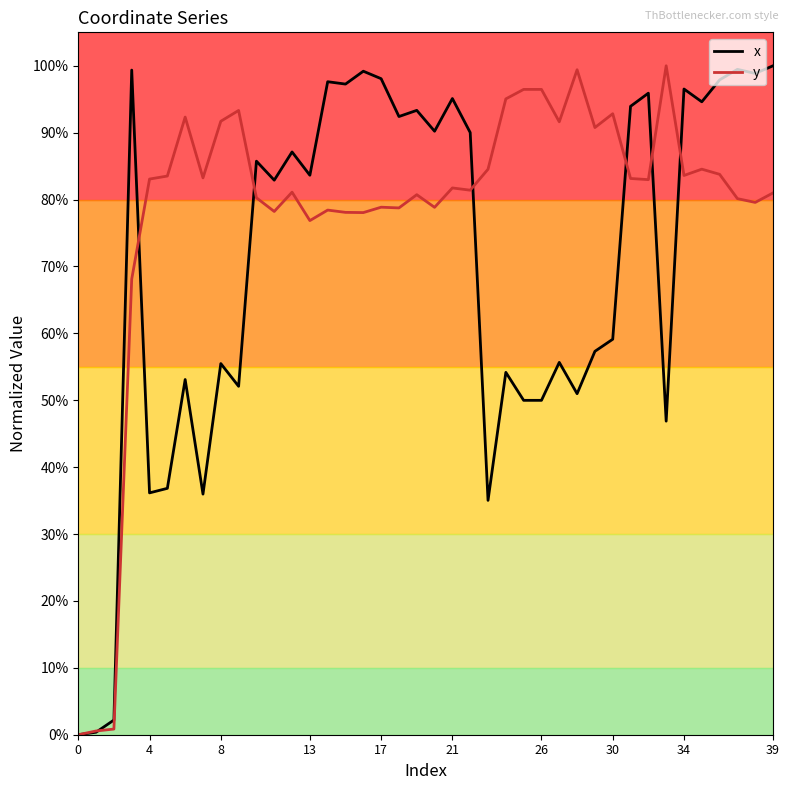

What is the maximum value shown in the chart?

100.0